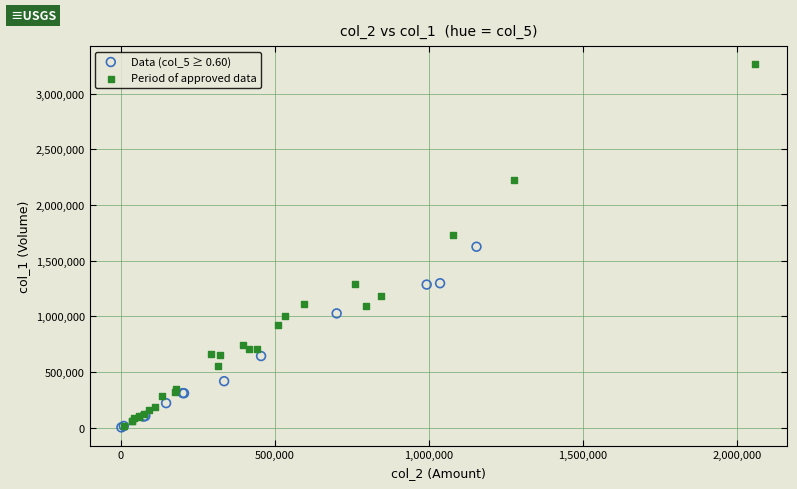

Which series has the widest spread of Y values?

Period of approved data